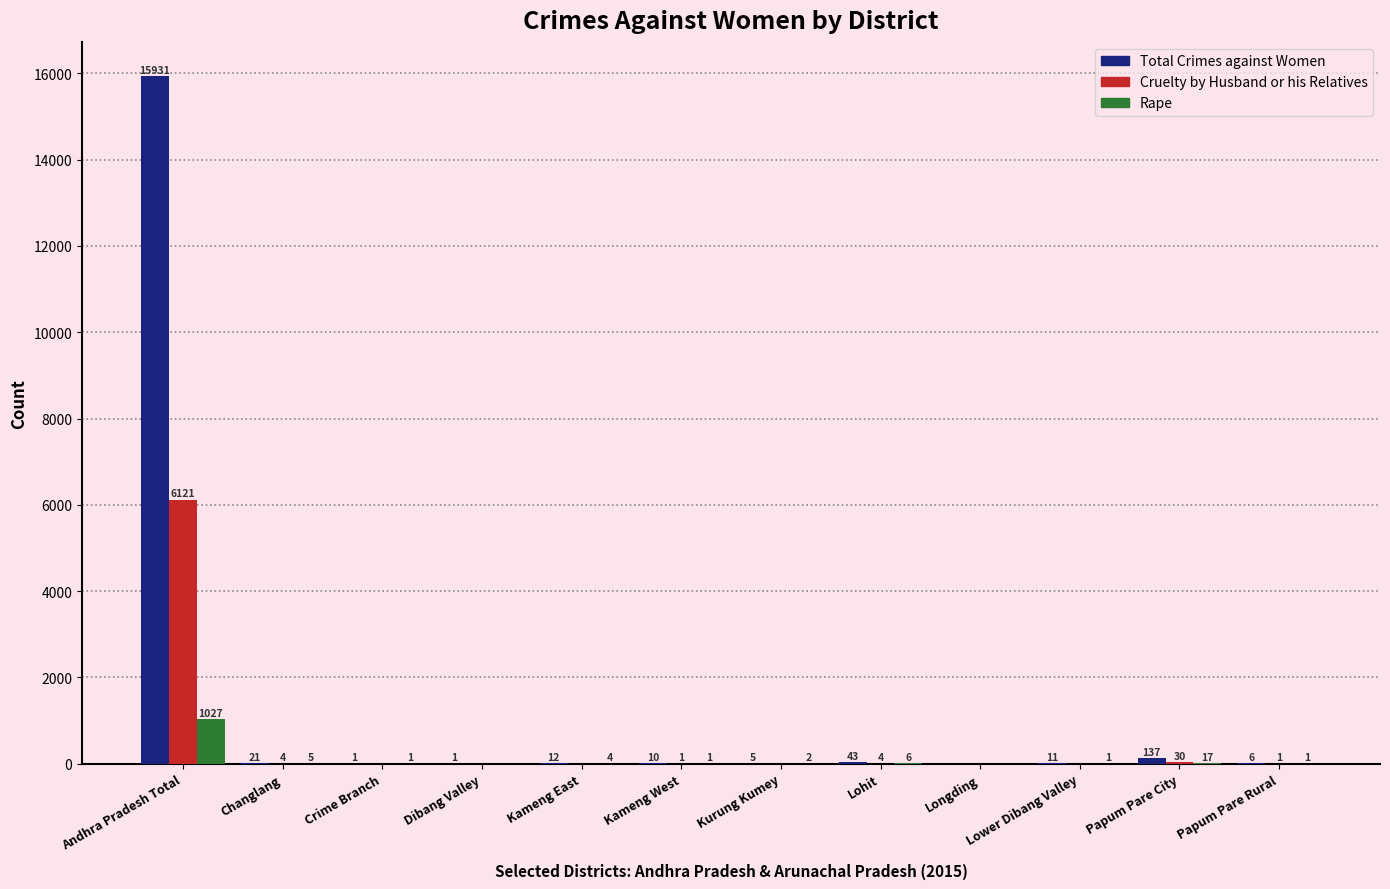

How many categories are shown in the chart?

12